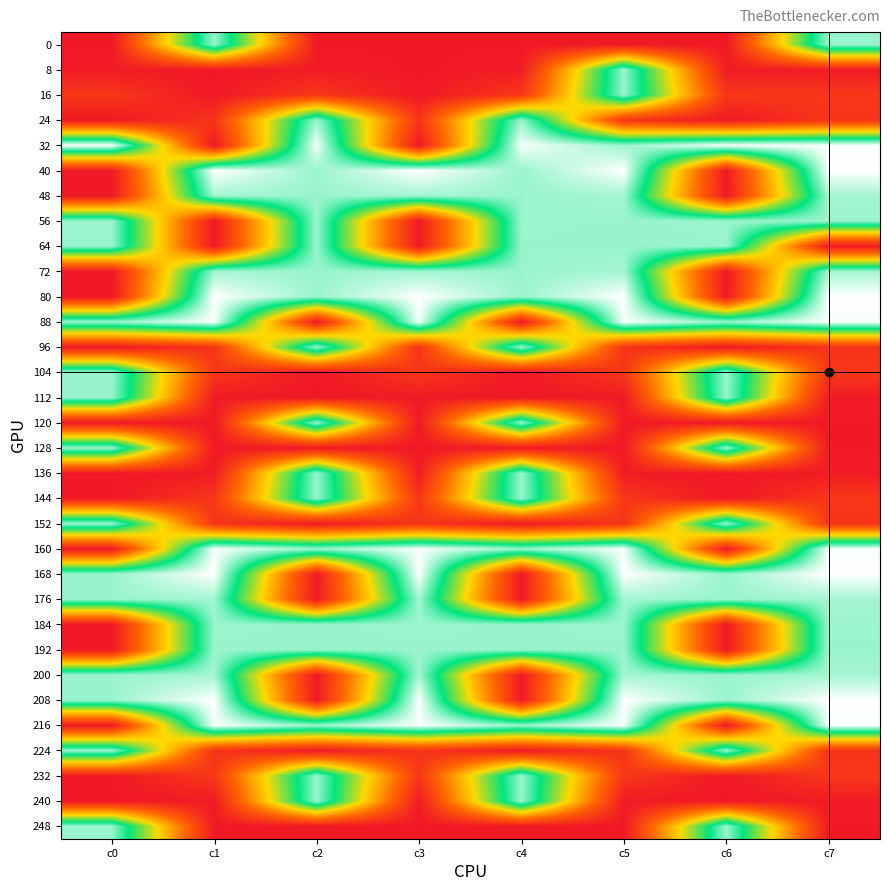

Which series has the widest spread of values?

40